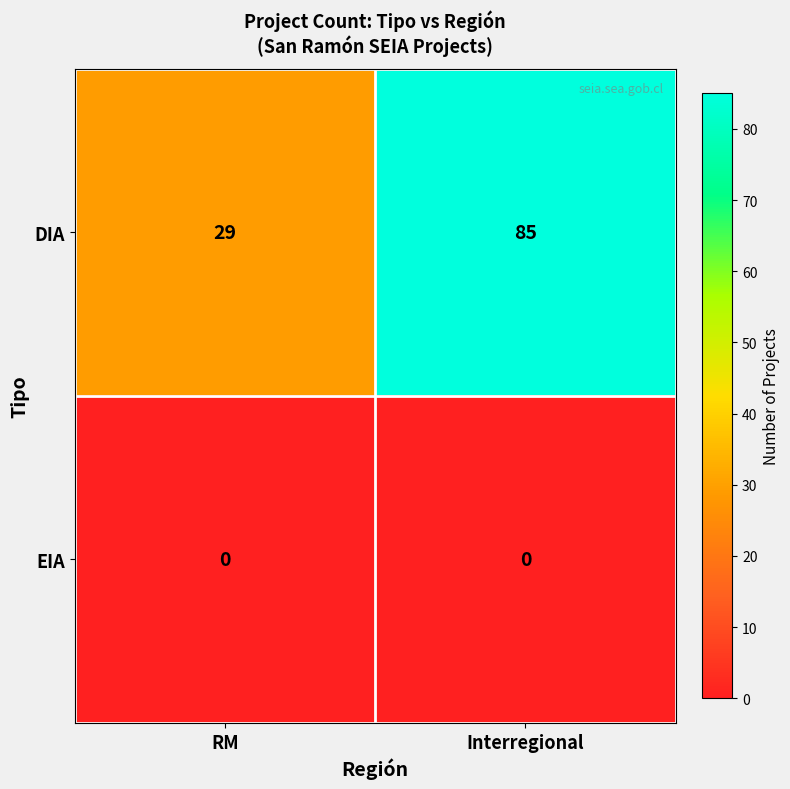

The DIA series shows 127 at Interregional. True or false?

False